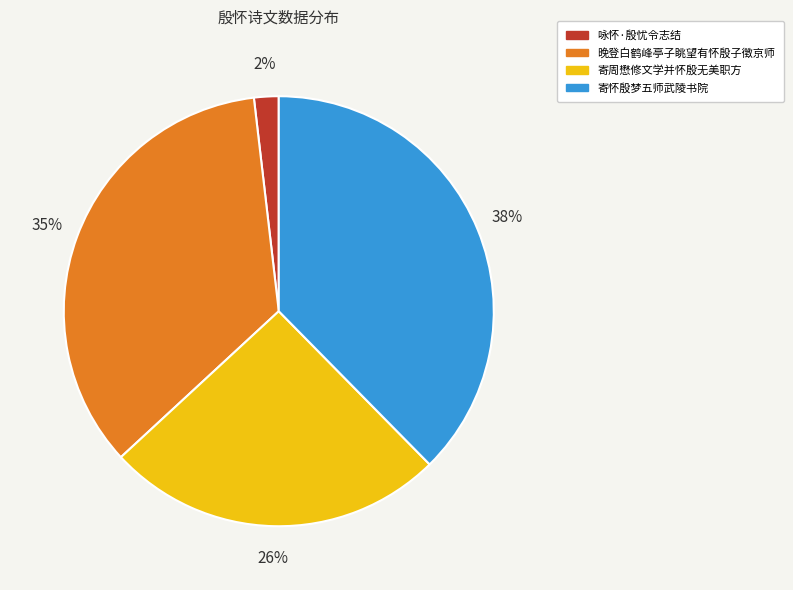

Which has a higher value, 咏怀·殷忧令志结 or 晚登白鹤峰亭子眺望有怀殷子徵京师?

晚登白鹤峰亭子眺望有怀殷子徵京师